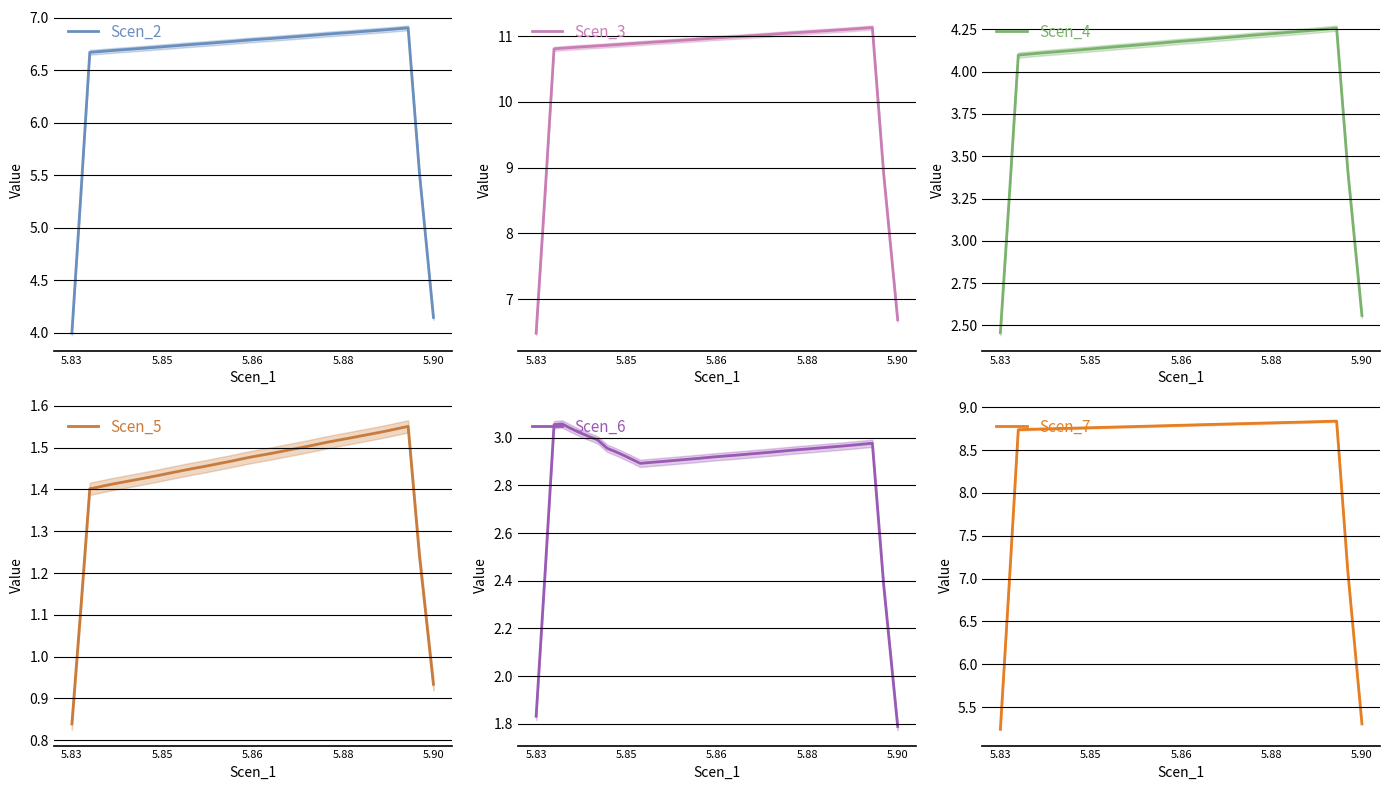

At which label does Scen_2 reach its minimum?

5.83